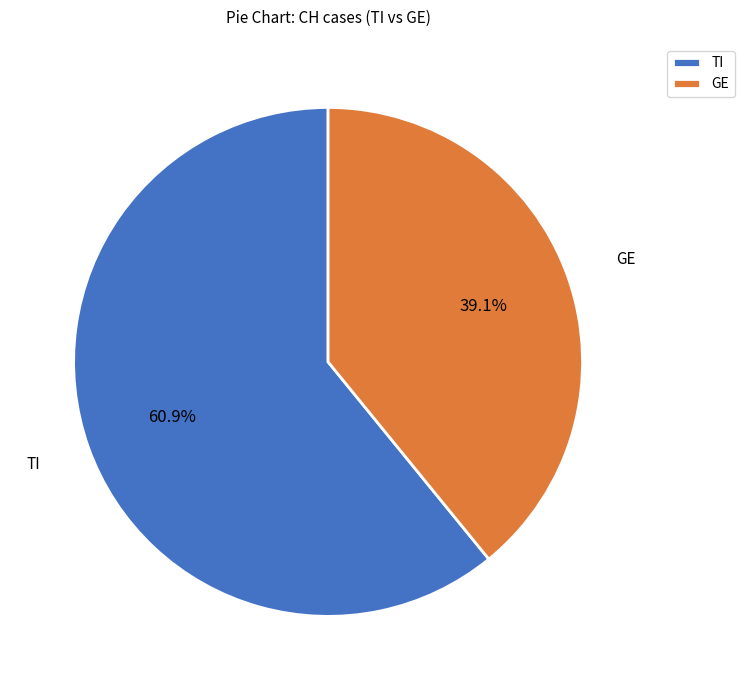

Which slice is the largest?

TI